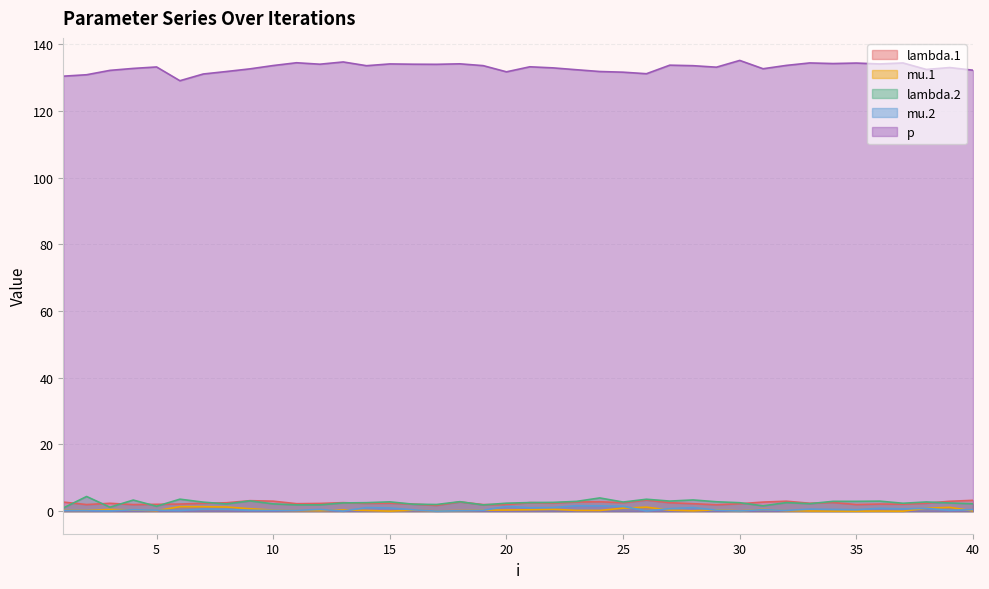

List the labels in order of mu.2 value, largest first.

23, 24, 25, 20, 22, 28, 14, 21, 15, 36, 38, 27, 37, 7, 33, 8, 34, 12, 40, 31, 35, 4, 16, 29, 5, 19, 11, 10, 39, 9, 32, 1, 6, 2, 18, 3, 26, 30, 13, 17